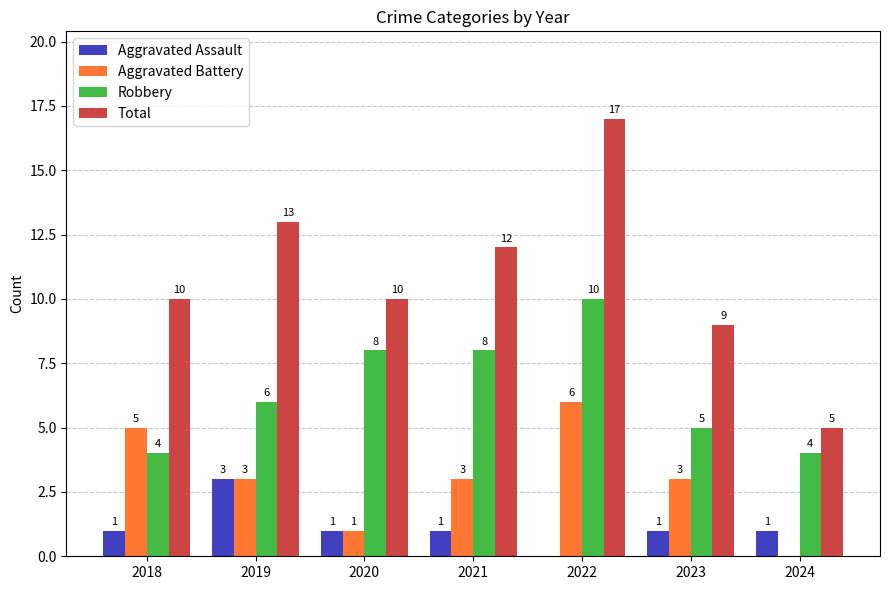

Reading right to left, extract all data points from this chart.

Aggravated Assault: 2024=1	2023=1	2022=0	2021=1	2020=1	2019=3	2018=1
Aggravated Battery: 2024=0	2023=3	2022=6	2021=3	2020=1	2019=3	2018=5
Robbery: 2024=4	2023=5	2022=10	2021=8	2020=8	2019=6	2018=4
Total: 2024=5	2023=9	2022=17	2021=12	2020=10	2019=13	2018=10